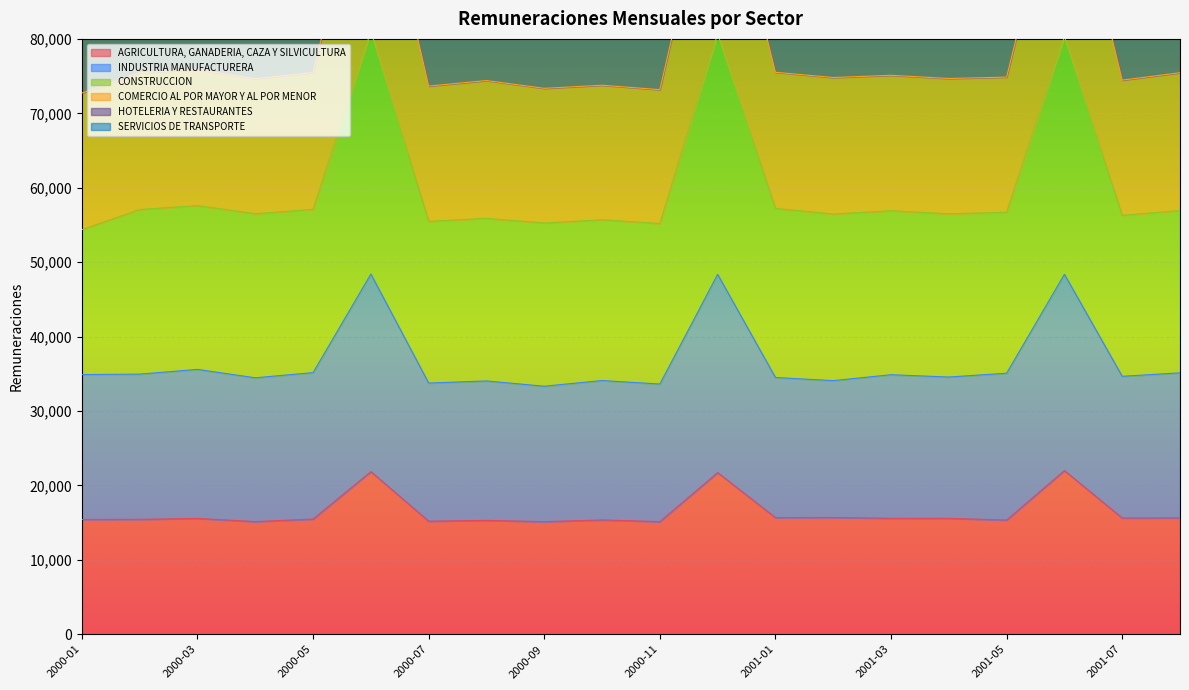

How many data points in CONSTRUCCION are above 56708?

10